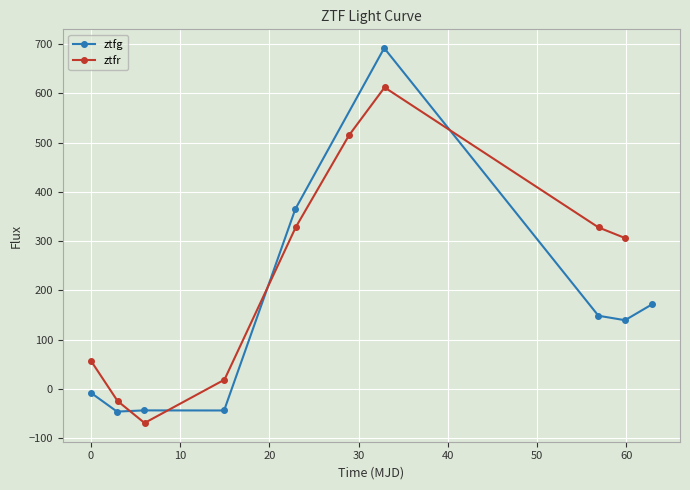

What is the value of the ztfg point at the 2nd from the left?

-45.7